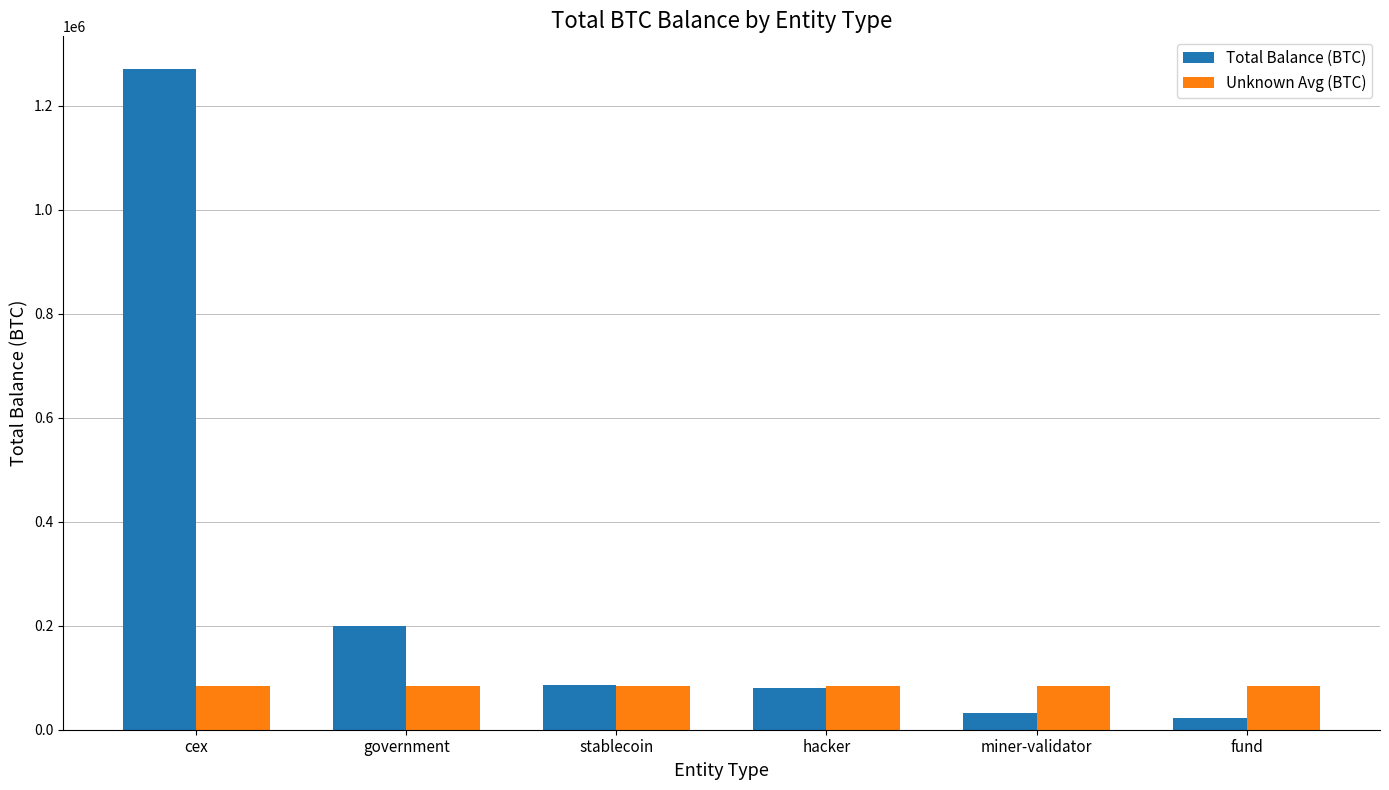

Which category has the highest value in the Total Balance (BTC) series?

cex